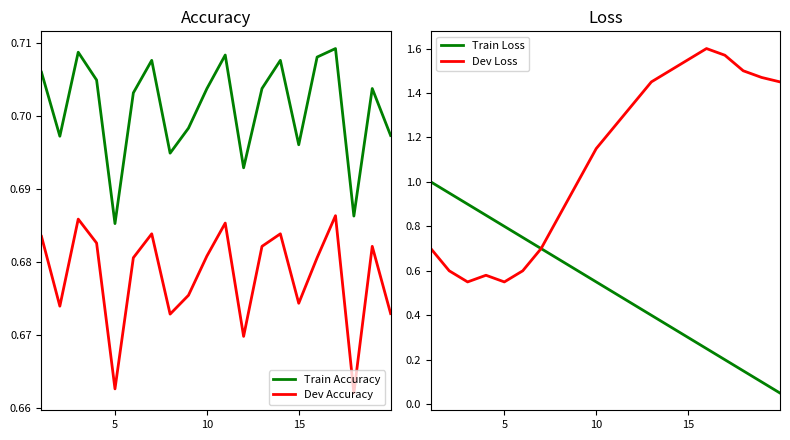

True or false: Train Accuracy and Dev Accuracy intersect in this chart.

False